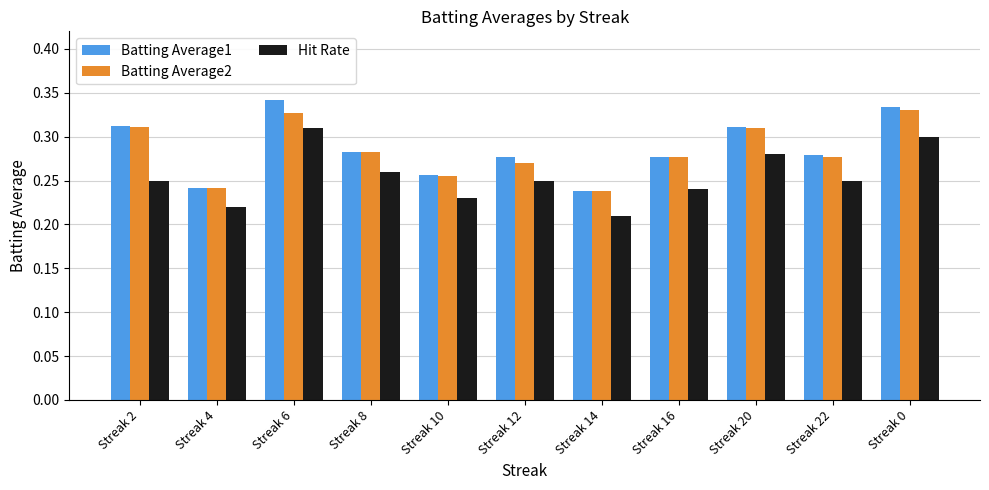

At which category is the sum across all series the highest?

Streak 6